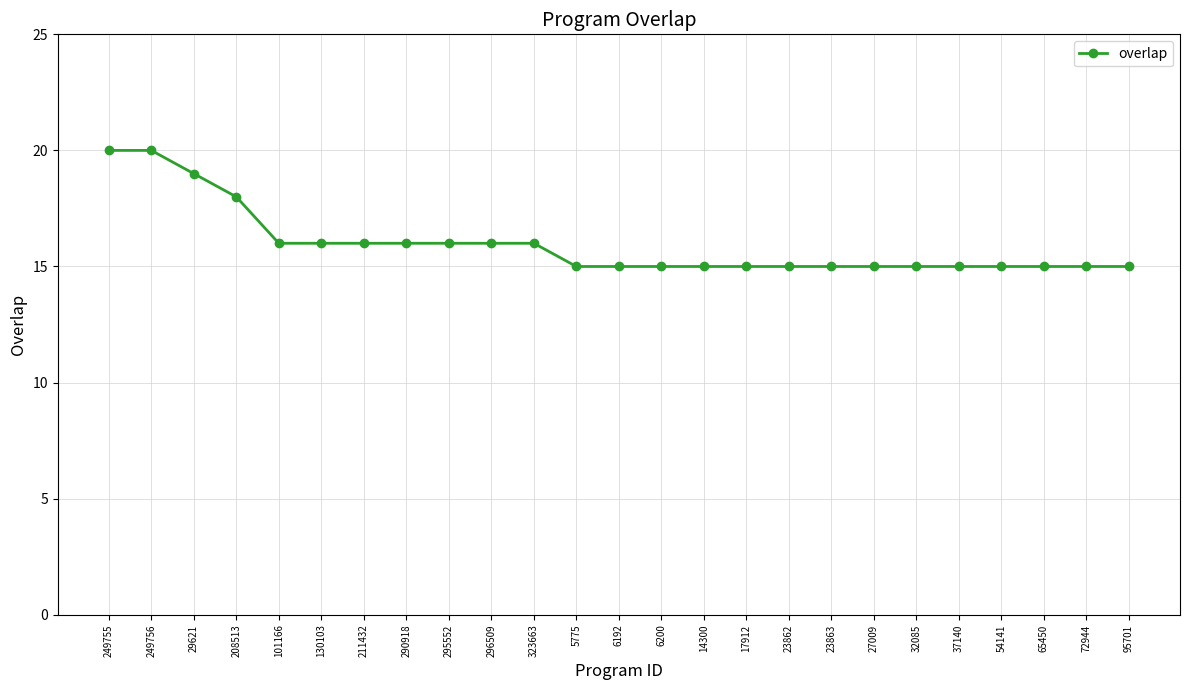

What is the ratio of the value at 211432 to the value at 37140?

1.1